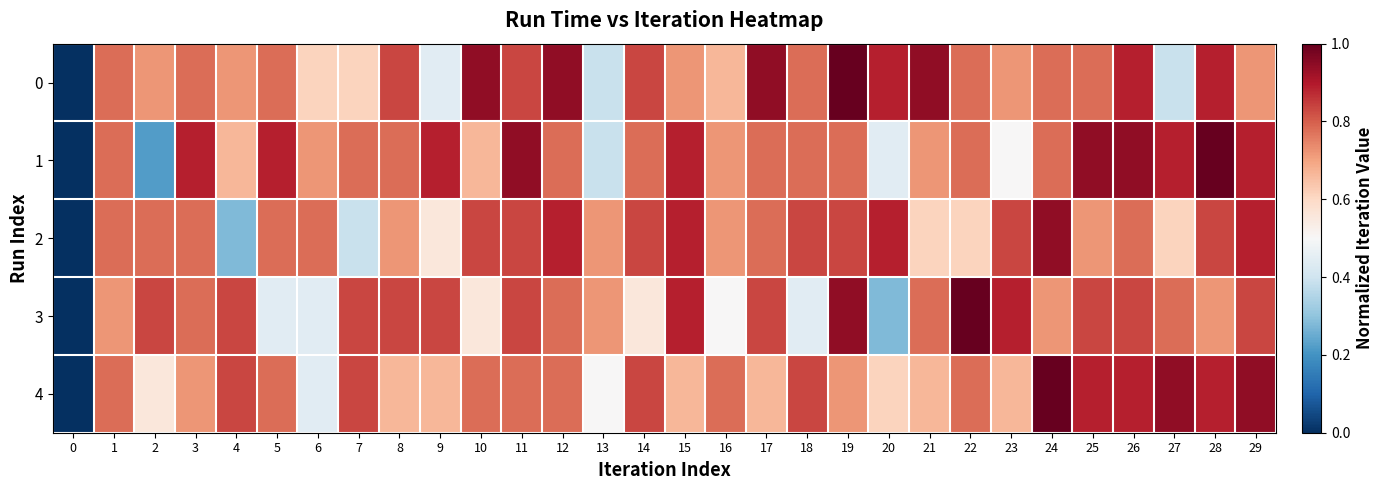

Reading left to right, what are all the values shown in this chart?

0: 0=0.0	1=0.8	2=0.7	3=0.8	4=0.7	5=0.8	6=0.6	7=0.6	8=0.8	9=0.4	10=0.9	11=0.8	12=0.9	13=0.4	14=0.8	15=0.7	16=0.7	17=0.9	18=0.8	19=1.0	20=0.9	21=0.9	22=0.8	23=0.7	24=0.8	25=0.8	26=0.9	27=0.4	28=0.9	29=0.7
1: 0=0.0	1=0.8	2=0.2	3=0.9	4=0.7	5=0.9	6=0.7	7=0.8	8=0.8	9=0.9	10=0.7	11=0.9	12=0.8	13=0.4	14=0.8	15=0.9	16=0.7	17=0.8	18=0.8	19=0.8	20=0.4	21=0.7	22=0.8	23=0.5	24=0.8	25=0.9	26=0.9	27=0.9	28=1.0	29=0.9
2: 0=0.0	1=0.8	2=0.8	3=0.8	4=0.3	5=0.8	6=0.8	7=0.4	8=0.7	9=0.6	10=0.8	11=0.8	12=0.9	13=0.7	14=0.8	15=0.9	16=0.7	17=0.8	18=0.8	19=0.8	20=0.9	21=0.6	22=0.6	23=0.8	24=0.9	25=0.7	26=0.8	27=0.6	28=0.8	29=0.9
3: 0=0.0	1=0.7	2=0.8	3=0.8	4=0.8	5=0.4	6=0.4	7=0.8	8=0.8	9=0.8	10=0.6	11=0.8	12=0.8	13=0.7	14=0.6	15=0.9	16=0.5	17=0.8	18=0.4	19=0.9	20=0.3	21=0.8	22=1.0	23=0.9	24=0.7	25=0.8	26=0.8	27=0.8	28=0.7	29=0.8
4: 0=0.0	1=0.8	2=0.6	3=0.7	4=0.8	5=0.8	6=0.4	7=0.8	8=0.7	9=0.7	10=0.8	11=0.8	12=0.8	13=0.5	14=0.8	15=0.7	16=0.8	17=0.7	18=0.8	19=0.7	20=0.6	21=0.7	22=0.8	23=0.7	24=1.0	25=0.9	26=0.9	27=0.9	28=0.9	29=0.9